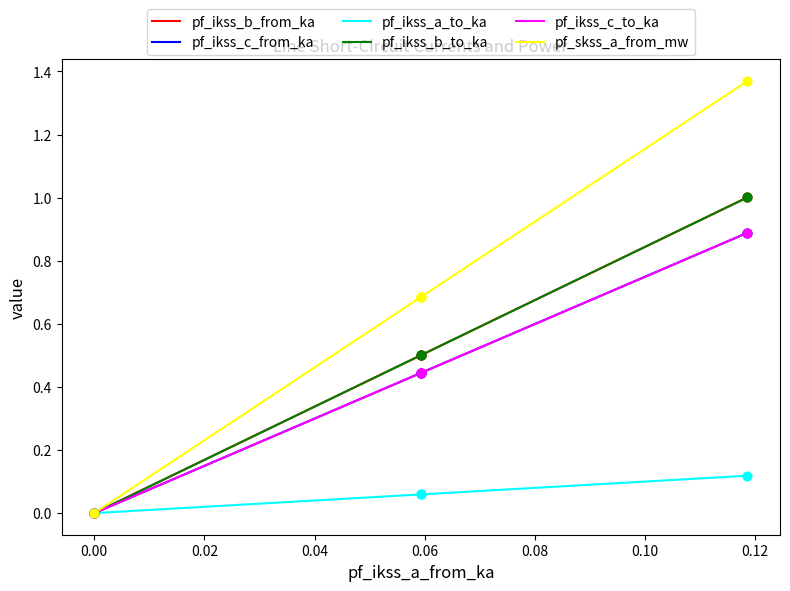

Which series reaches the minimum Y coordinate?

pf_ikss_b_from_ka